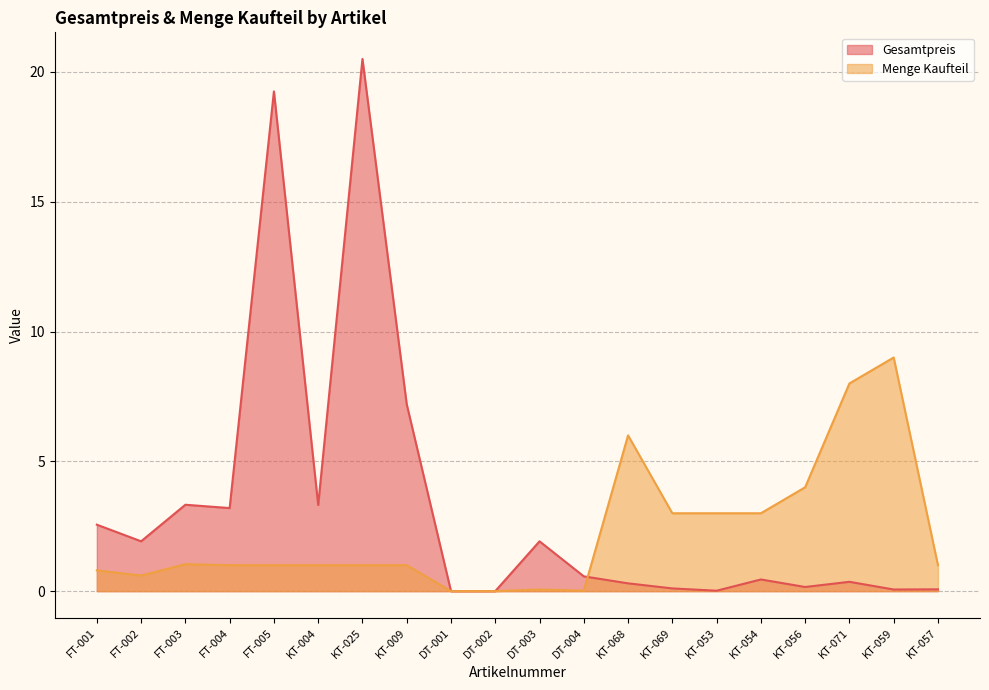

What is the highest value of the Menge Kaufteil series?

9.0